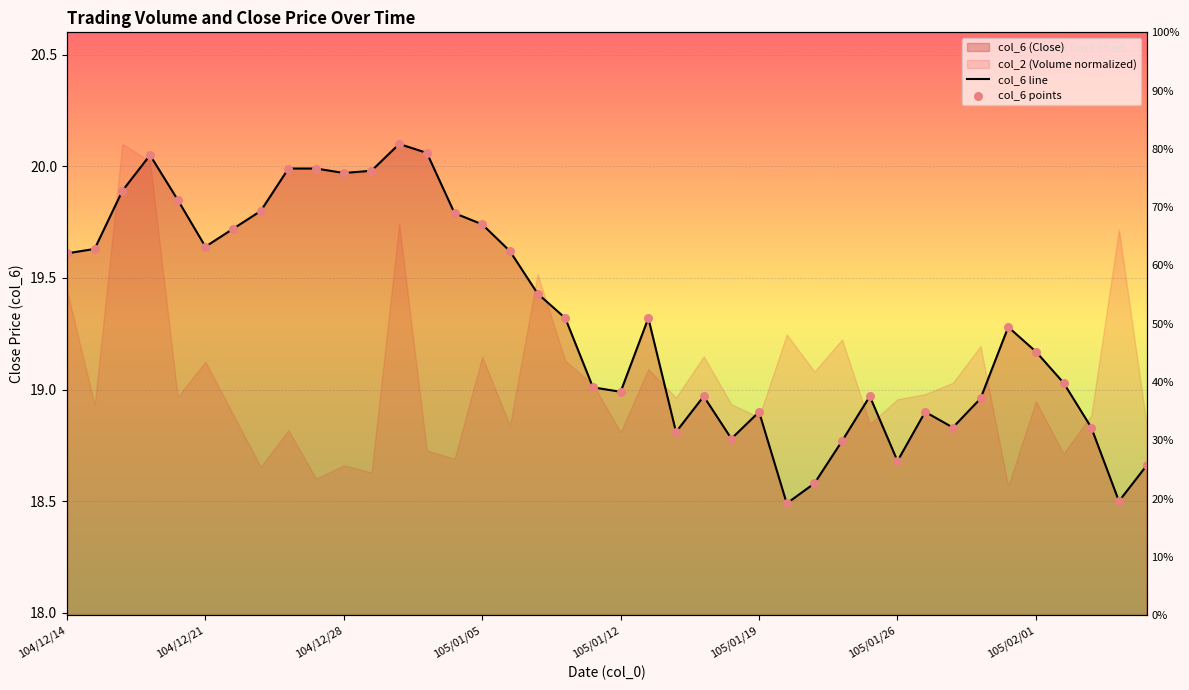

Which series has the widest spread of Y values?

col_6 line